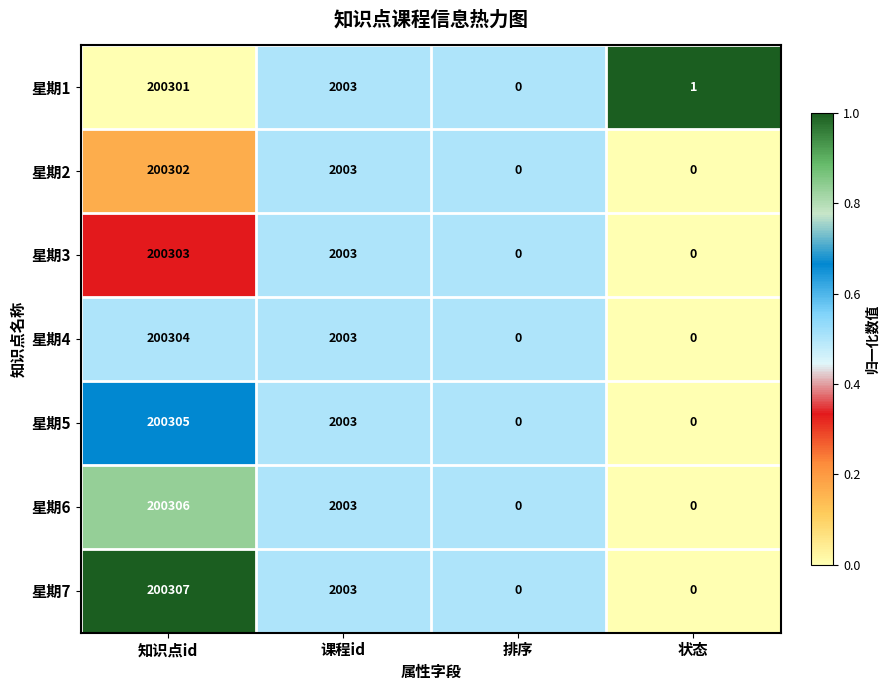

Is it true that 星期5 equals -79946 at 排序?

False